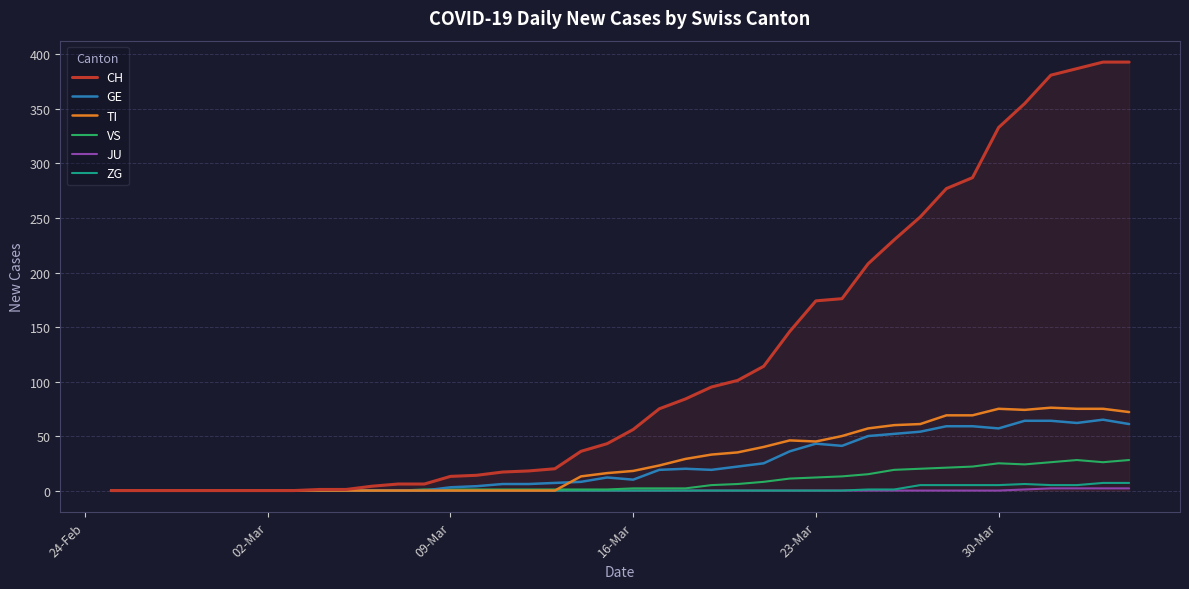

Which series has the widest spread of values?

CH